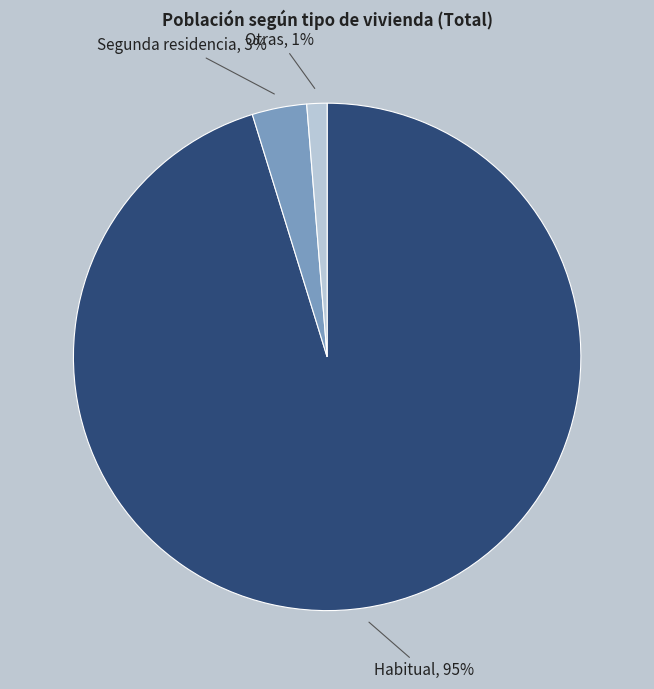

Which category has the smallest portion of the pie?

Otras